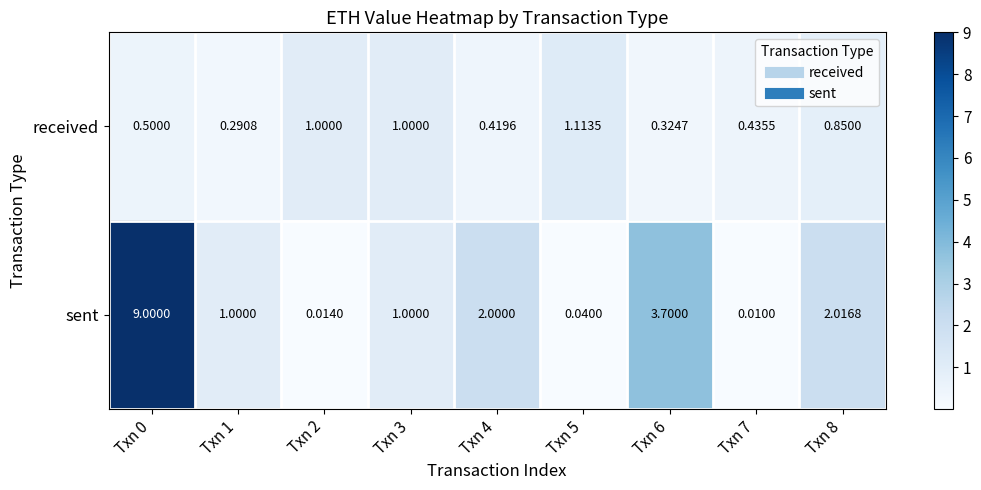

Between Txn 1 and Txn 5, which series saw the biggest shift?

sent